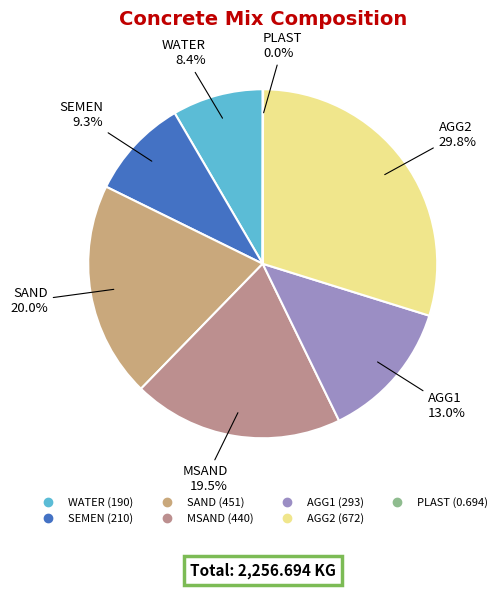

What percentage is the SEMEN slice, to the nearest percent?

9%